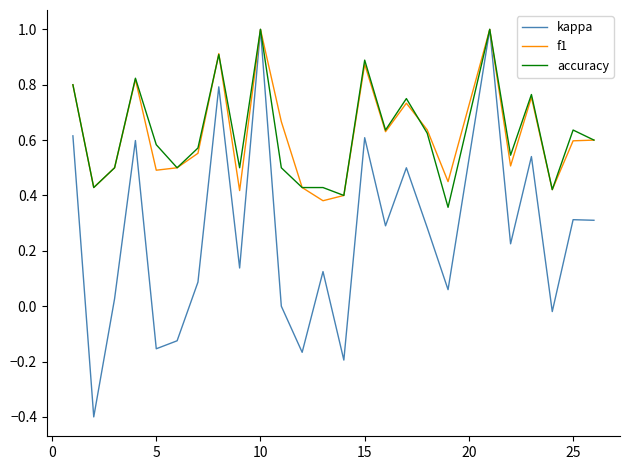

Which series has the largest range (max minus min)?

kappa